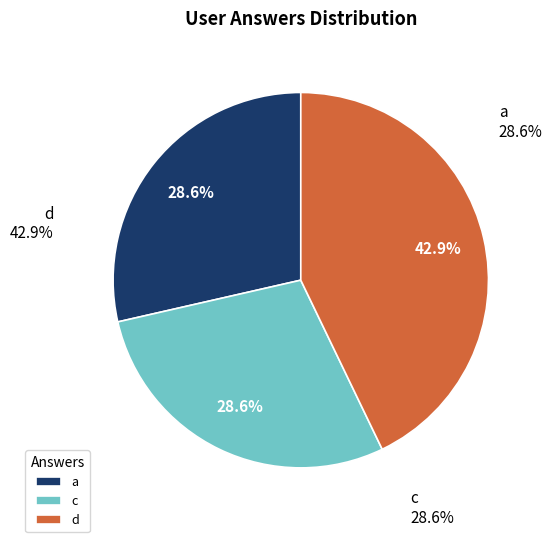

True or false: d accounts for 43% of the total.

True